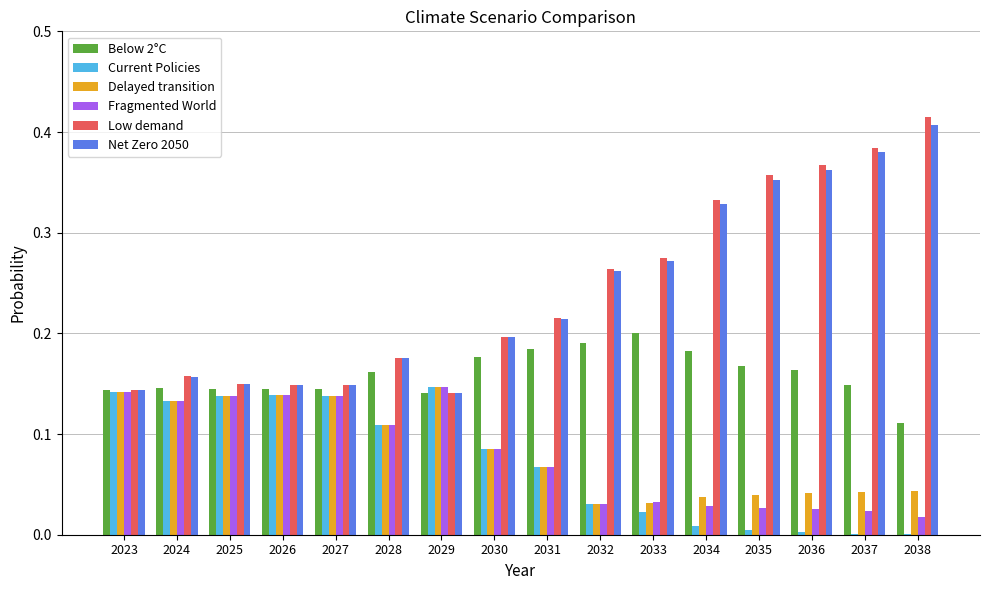

What is the sum of all Net Zero 2050 values?

3.8